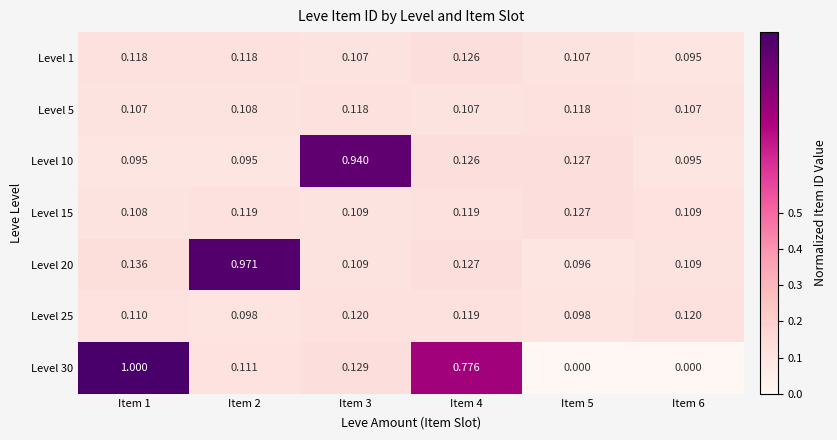

Reading left to right, what are all the values shown in this chart?

Level 1: Item 1=0.1	Item 2=0.1	Item 3=0.1	Item 4=0.1	Item 5=0.1	Item 6=0.1
Level 5: Item 1=0.1	Item 2=0.1	Item 3=0.1	Item 4=0.1	Item 5=0.1	Item 6=0.1
Level 10: Item 1=0.1	Item 2=0.1	Item 3=0.9	Item 4=0.1	Item 5=0.1	Item 6=0.1
Level 15: Item 1=0.1	Item 2=0.1	Item 3=0.1	Item 4=0.1	Item 5=0.1	Item 6=0.1
Level 20: Item 1=0.1	Item 2=1.0	Item 3=0.1	Item 4=0.1	Item 5=0.1	Item 6=0.1
Level 25: Item 1=0.1	Item 2=0.1	Item 3=0.1	Item 4=0.1	Item 5=0.1	Item 6=0.1
Level 30: Item 1=1.0	Item 2=0.1	Item 3=0.1	Item 4=0.8	Item 5=0.0	Item 6=0.0